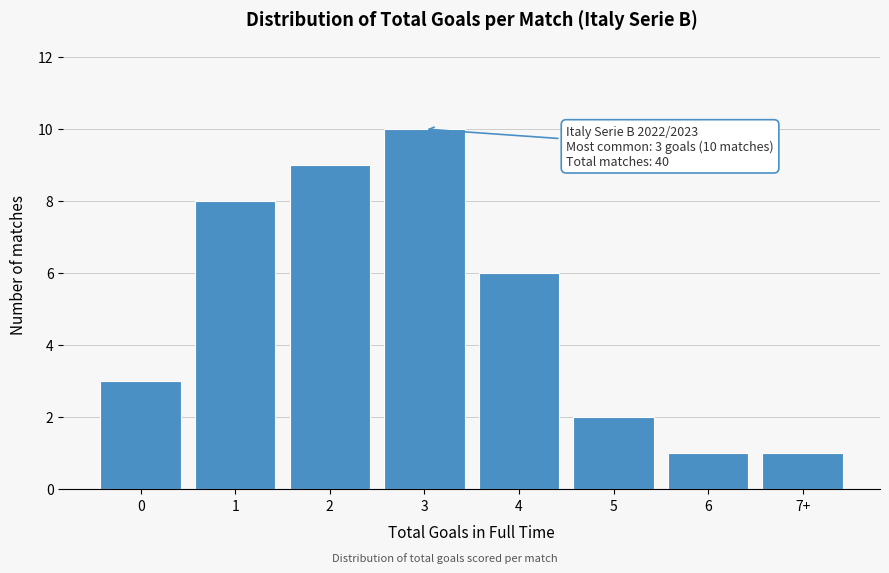

Reading left to right, transcribe all the data shown in this chart.

0=3	1=8	2=9	3=10	4=6	5=2	6=1	7+=1